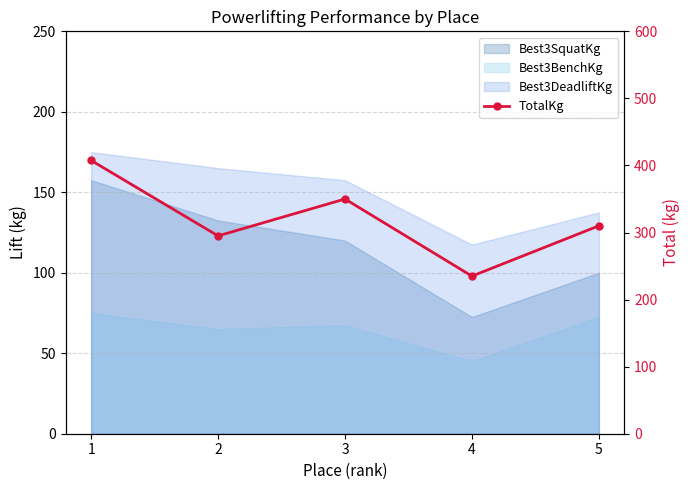

How many data points are less than 310?

2